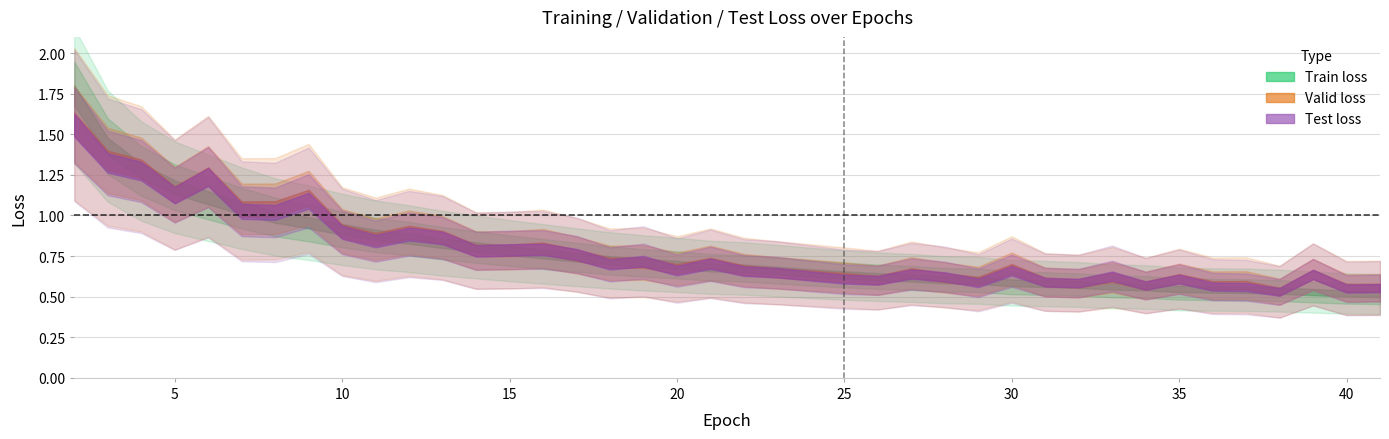

Which has a higher value, 18 or 26?

18